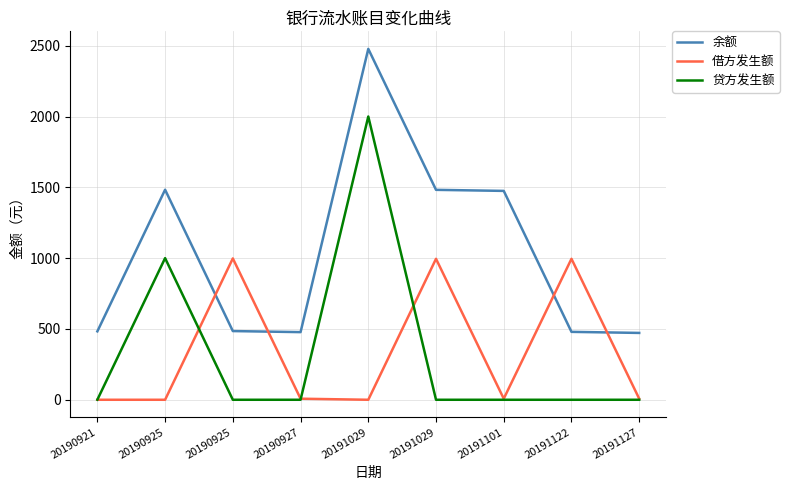

At 20191029, list the series in order from largest to smallest.

余额, 贷方发生额, 借方发生额